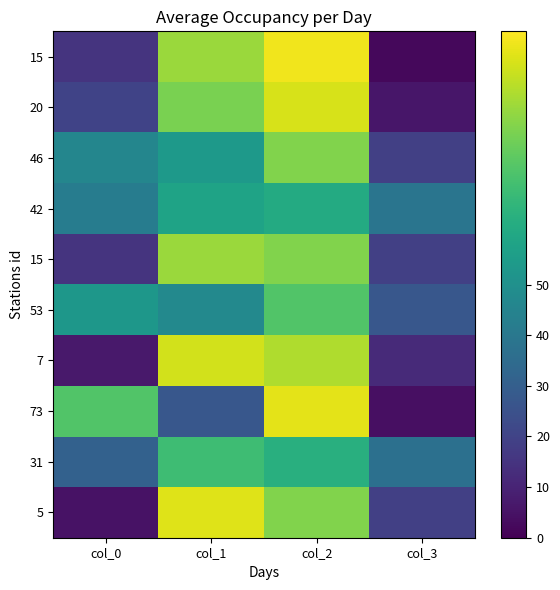

How many series are shown in this chart?

10